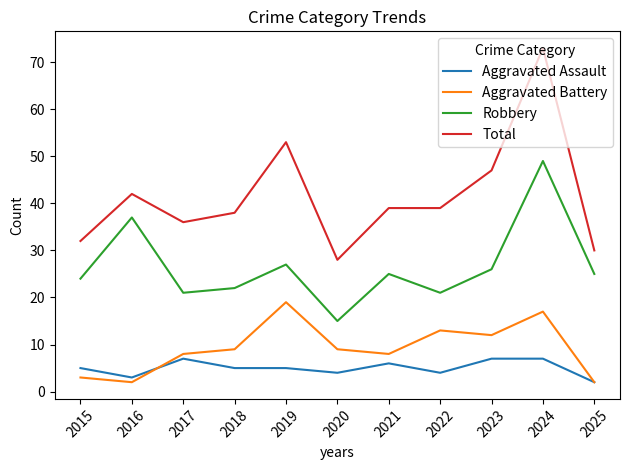

True or false: Aggravated Assault and Total intersect in this chart.

False